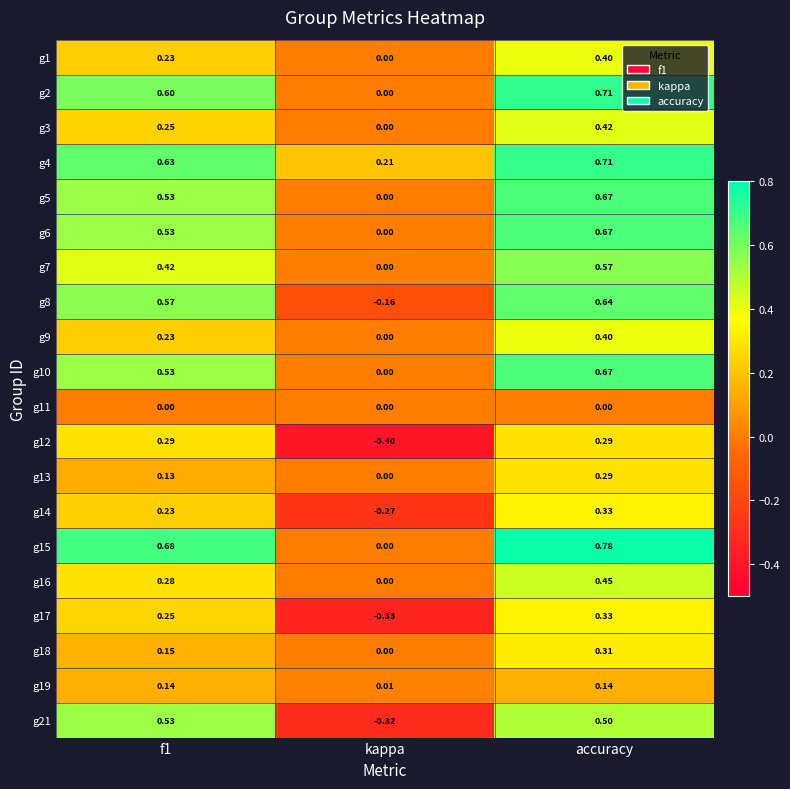

At which category is the sum across all series the highest?

accuracy